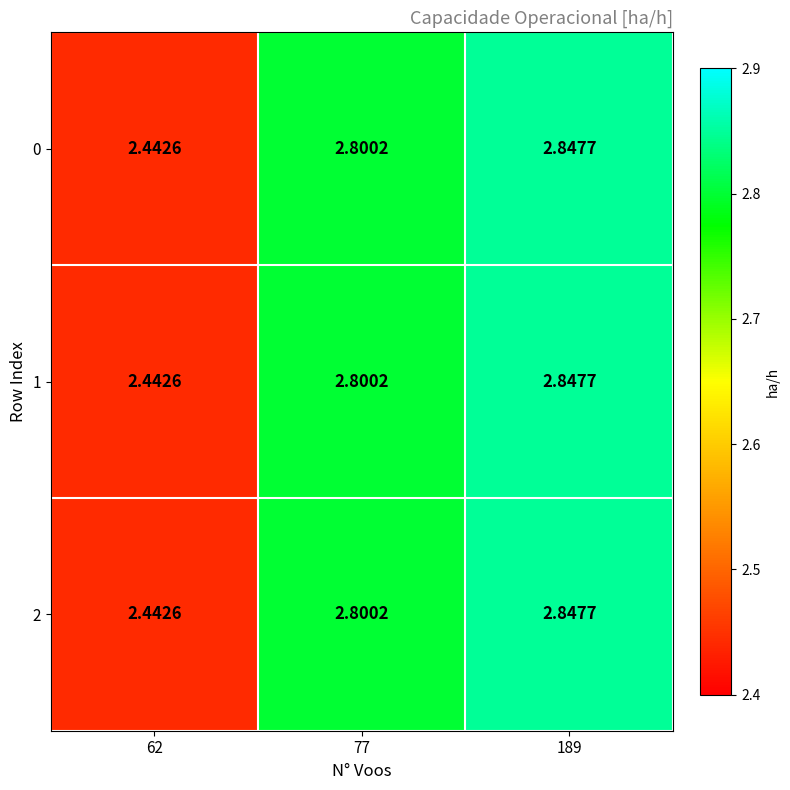

How many distinct data groups are displayed?

3